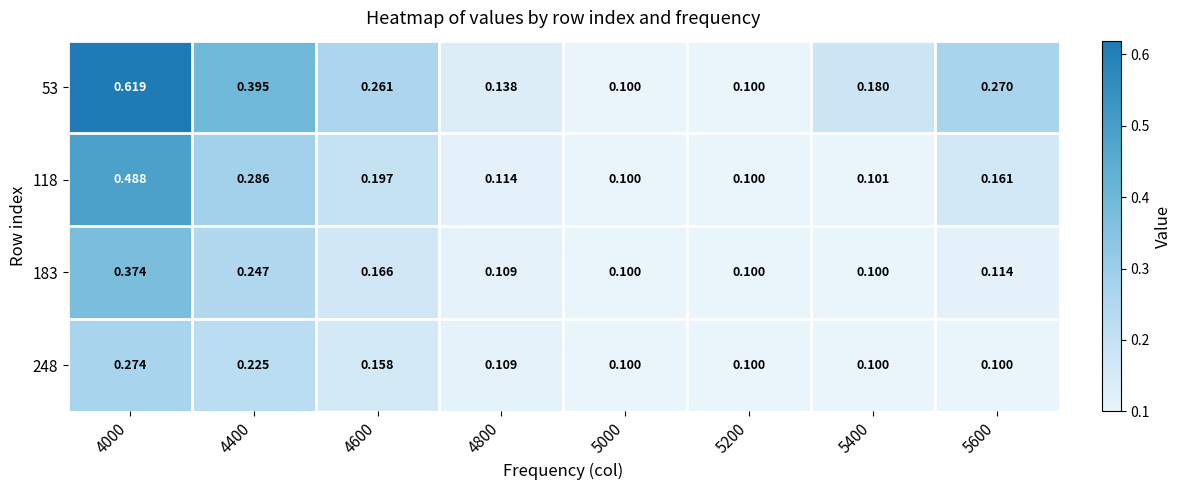

Is the value of 248 at 5400 greater than the value of 53 at 4400?

No